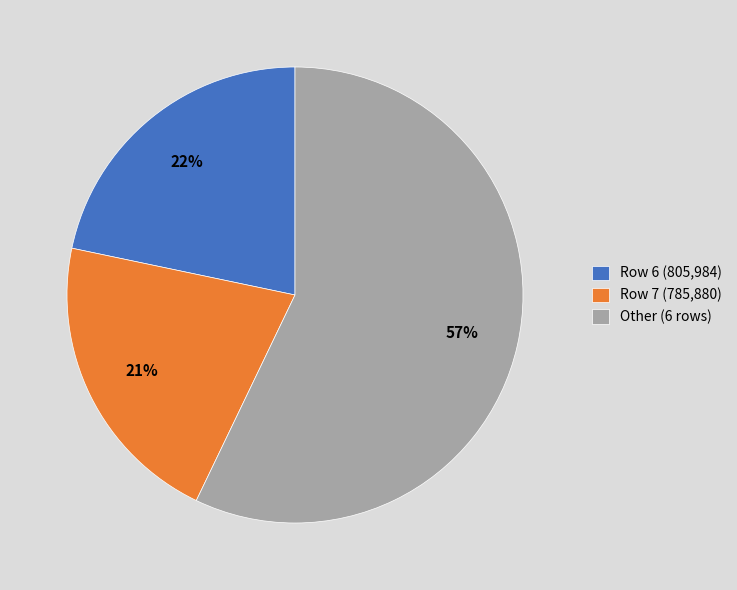

Which has a higher value, Other (6 rows) or Row 6 (805,984)?

Other (6 rows)